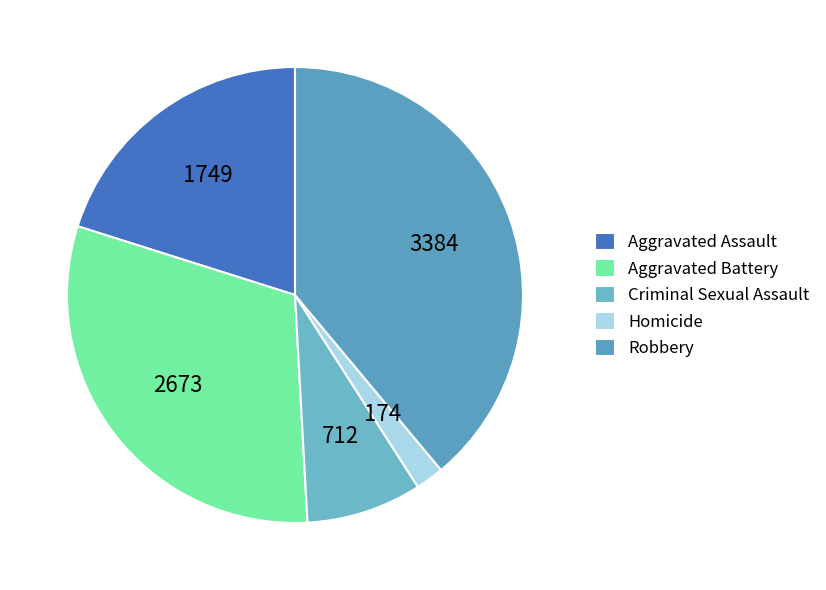

How many segments does this pie chart have?

5